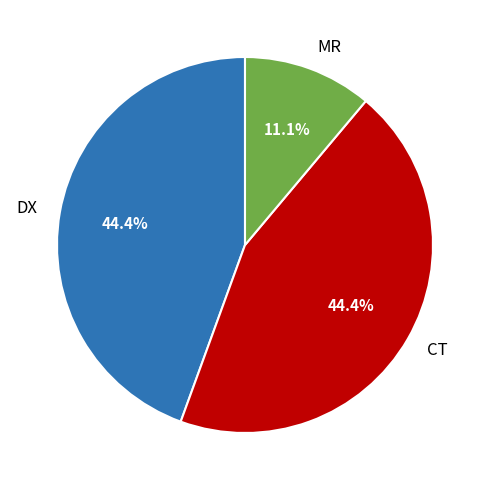

How many segments does this pie chart have?

3